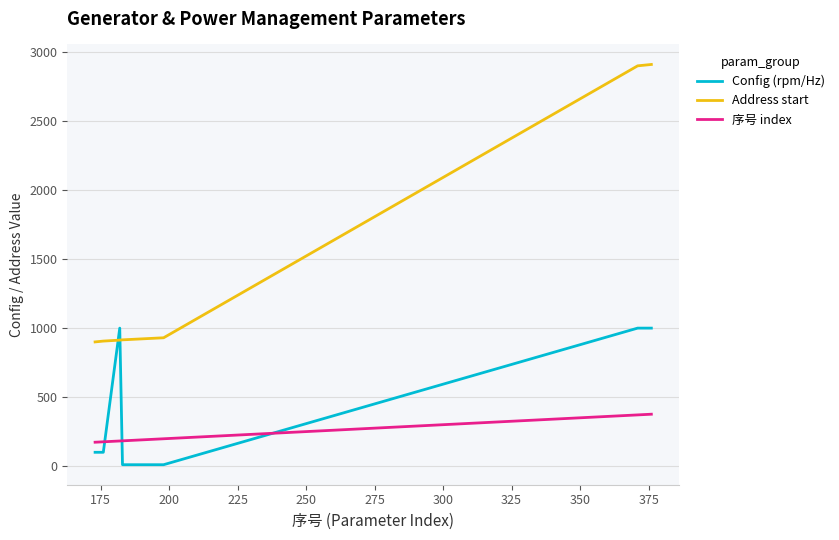

At how many categories does at least one series exceed 573?

18